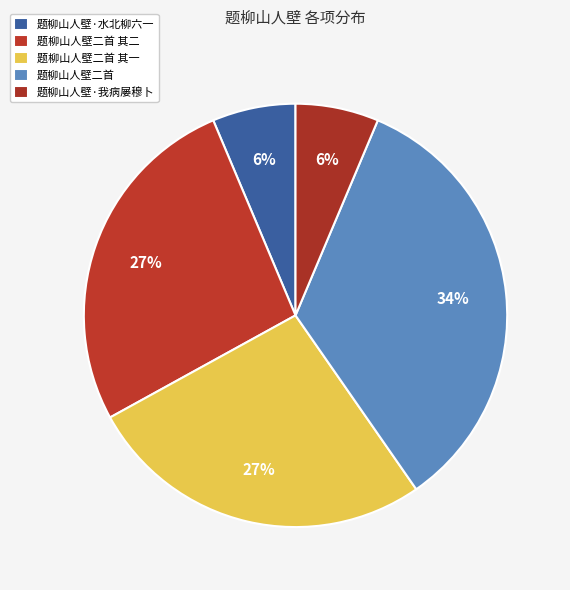

Count the number of slices in the pie.

5